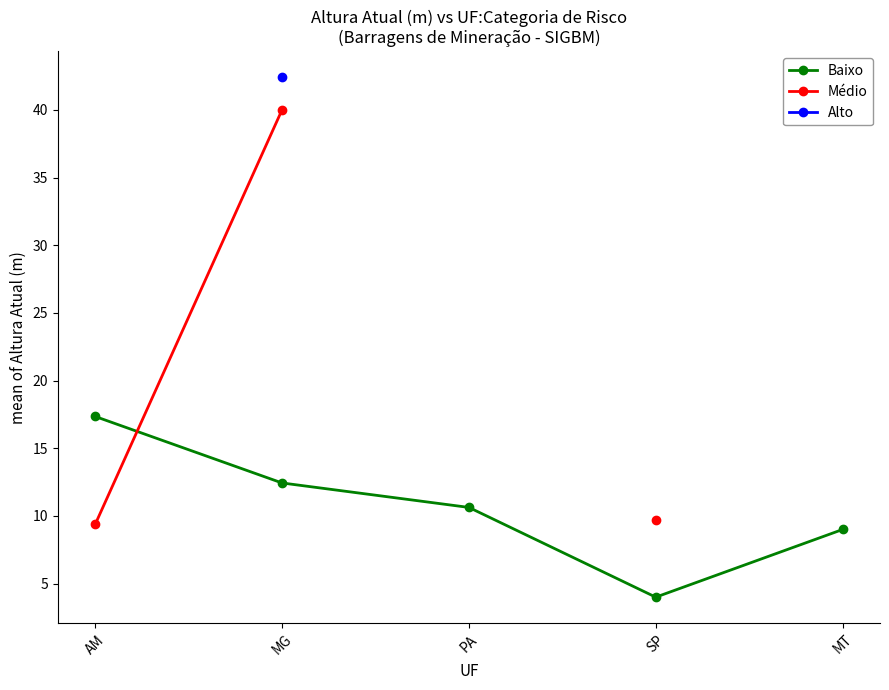

How many times do Médio and Baixo cross each other?

1